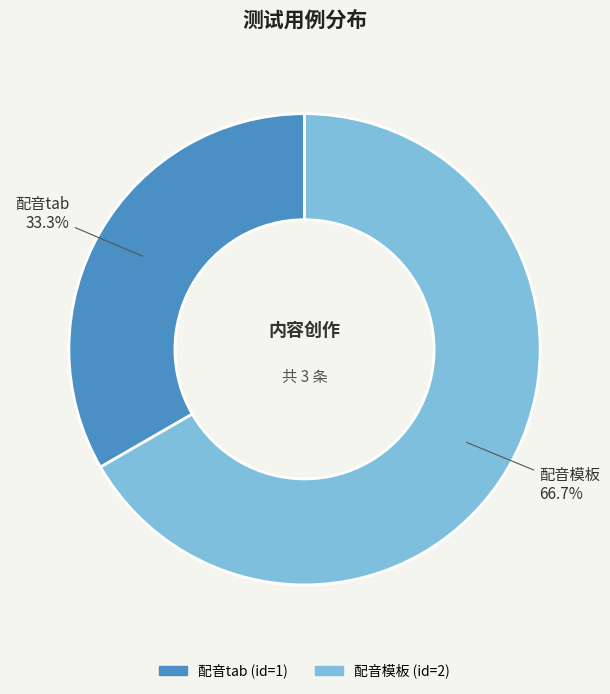

To the nearest percent, what percentage of the pie is 配音模板?

67%